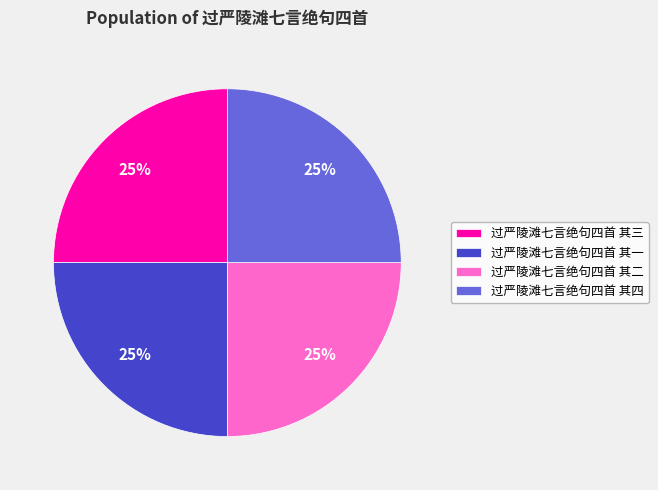

How many slices are in this pie chart?

4